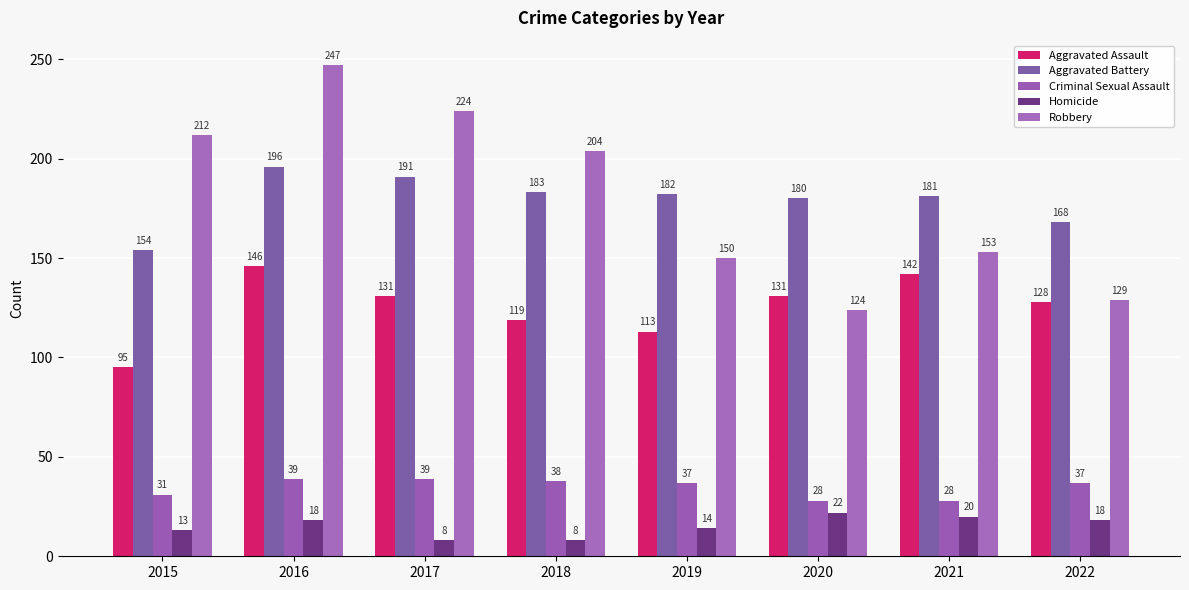

At how many categories does at least one series exceed 178?

7